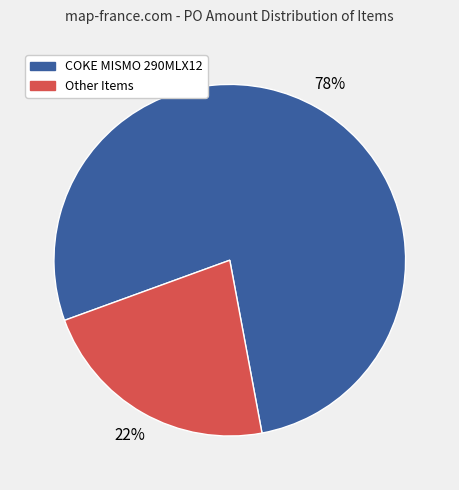

Is there any slice that represents more than half of the pie?

Yes